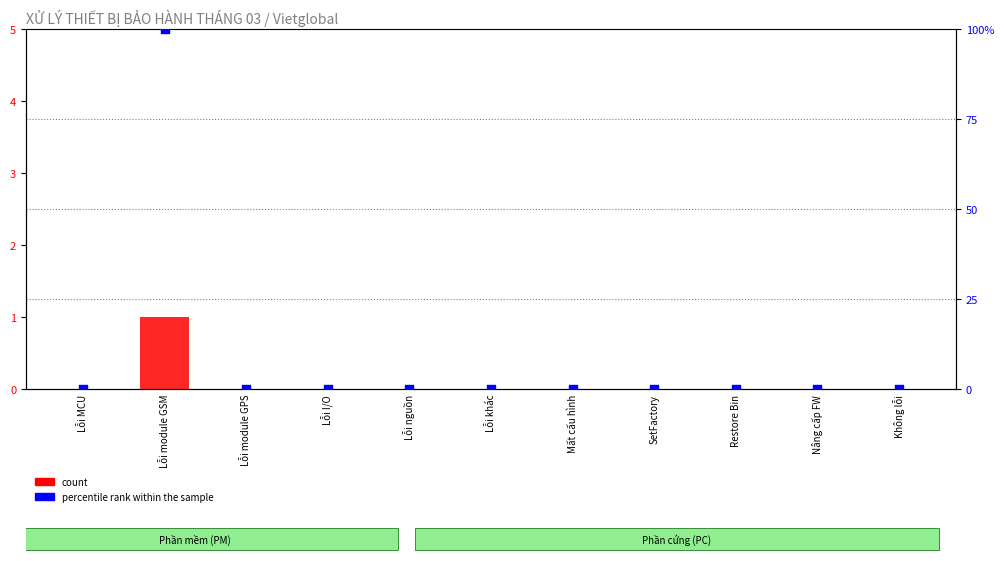

Which series has the largest total across all categories?

percentile rank within the sample